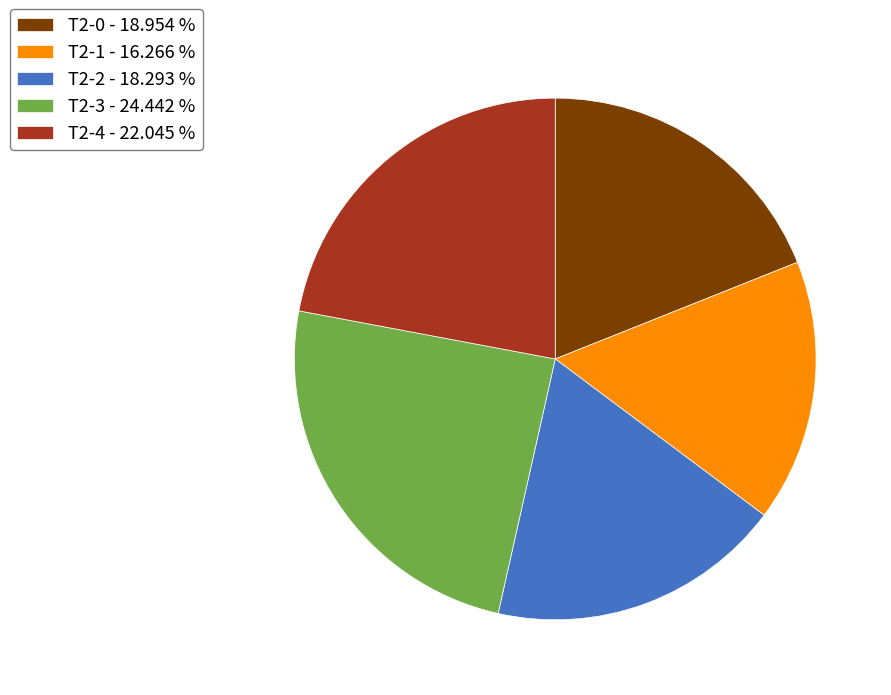

Is there a majority slice in this chart?

No